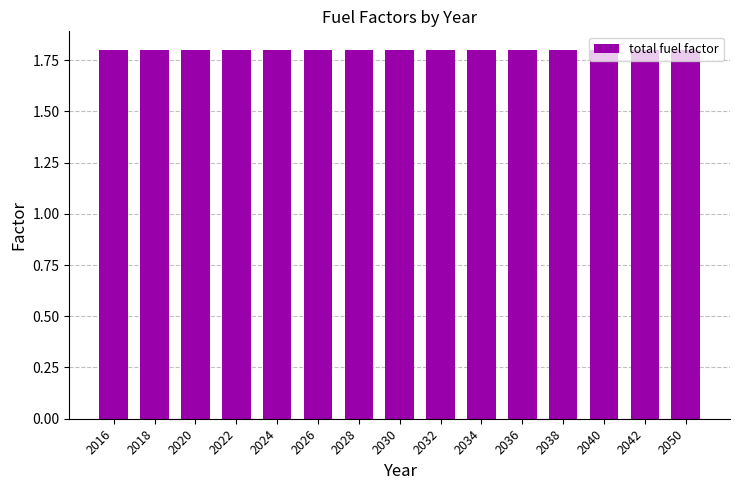

Which has a higher value, 2026 or 2020?

2026